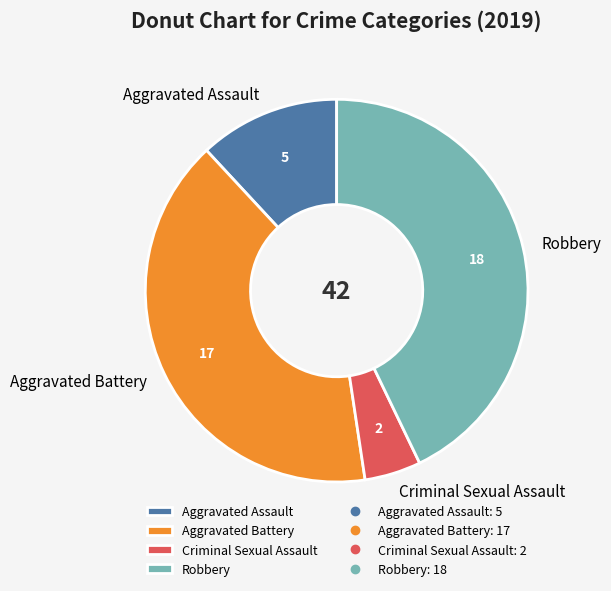

What is the smallest slice in the pie chart?

Criminal Sexual Assault